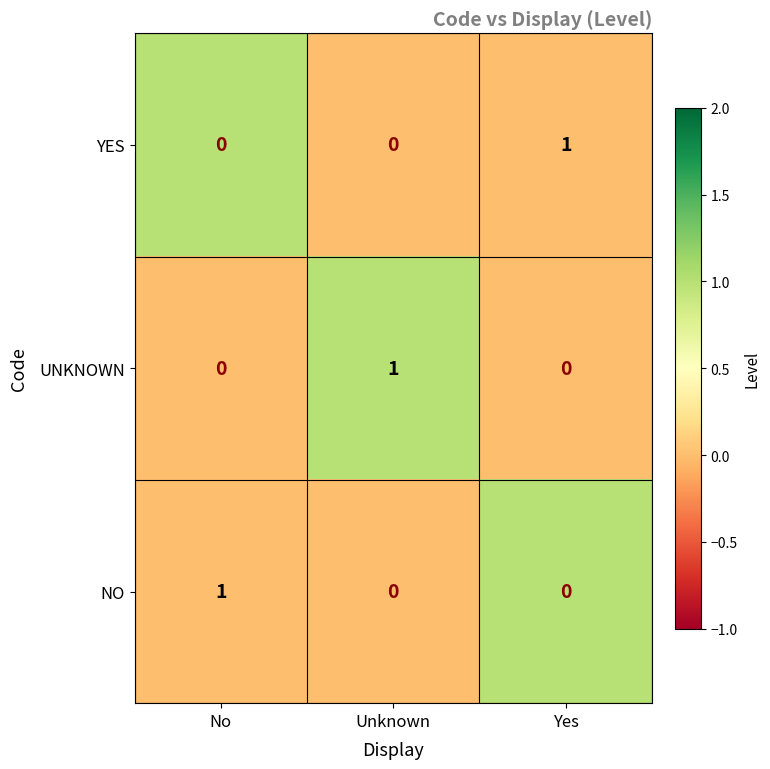

Where is YES nearest to the value 0?

Unknown